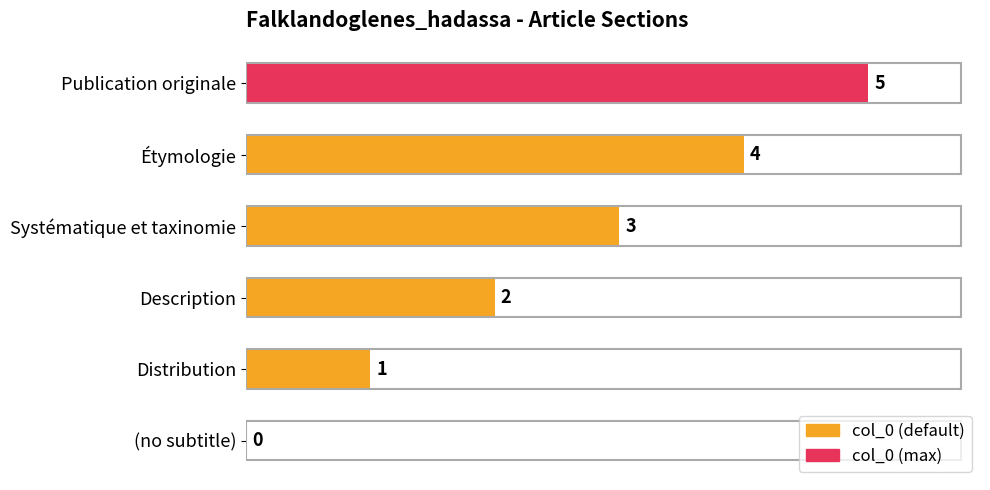

Are the bars horizontal?

Yes